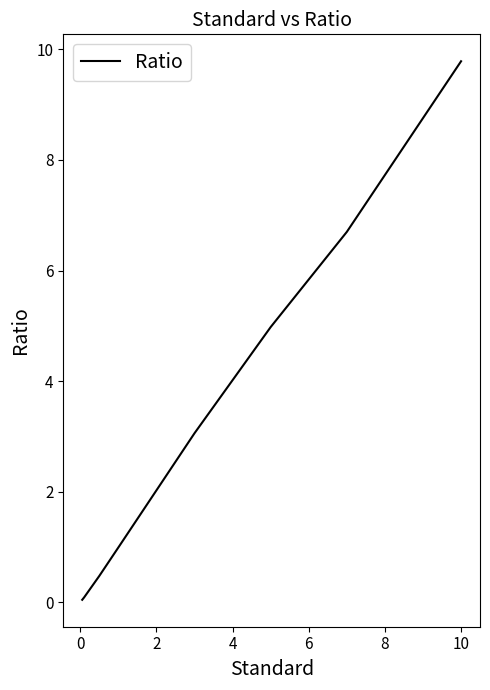

What is the difference between the maximum and minimum values?

9.7